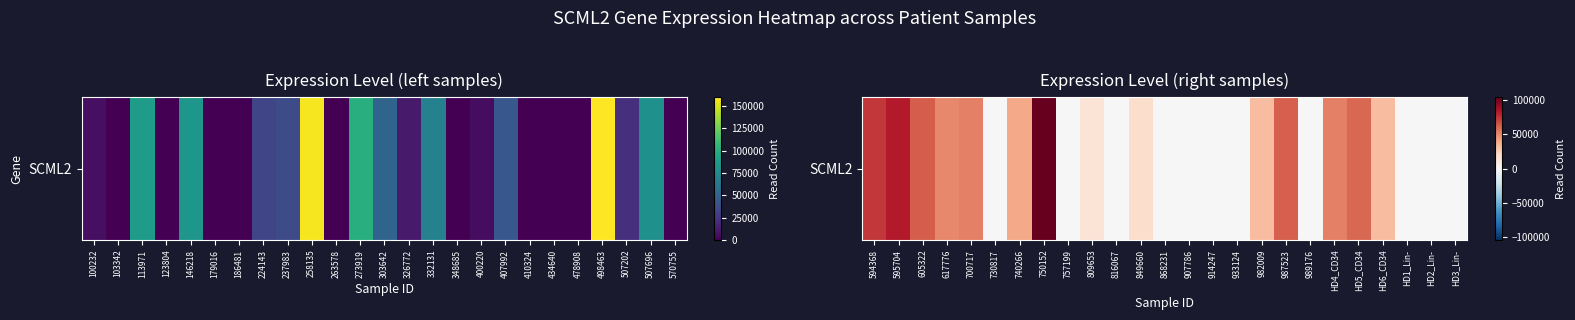

Reading right to left, list all the values displayed in this chart.

0	0	0	31737	59933	52262	0	61914	31765	0	0	0	0	18613	0	14339	0	103771	39328	0	52383	49695	62550	81887	73584